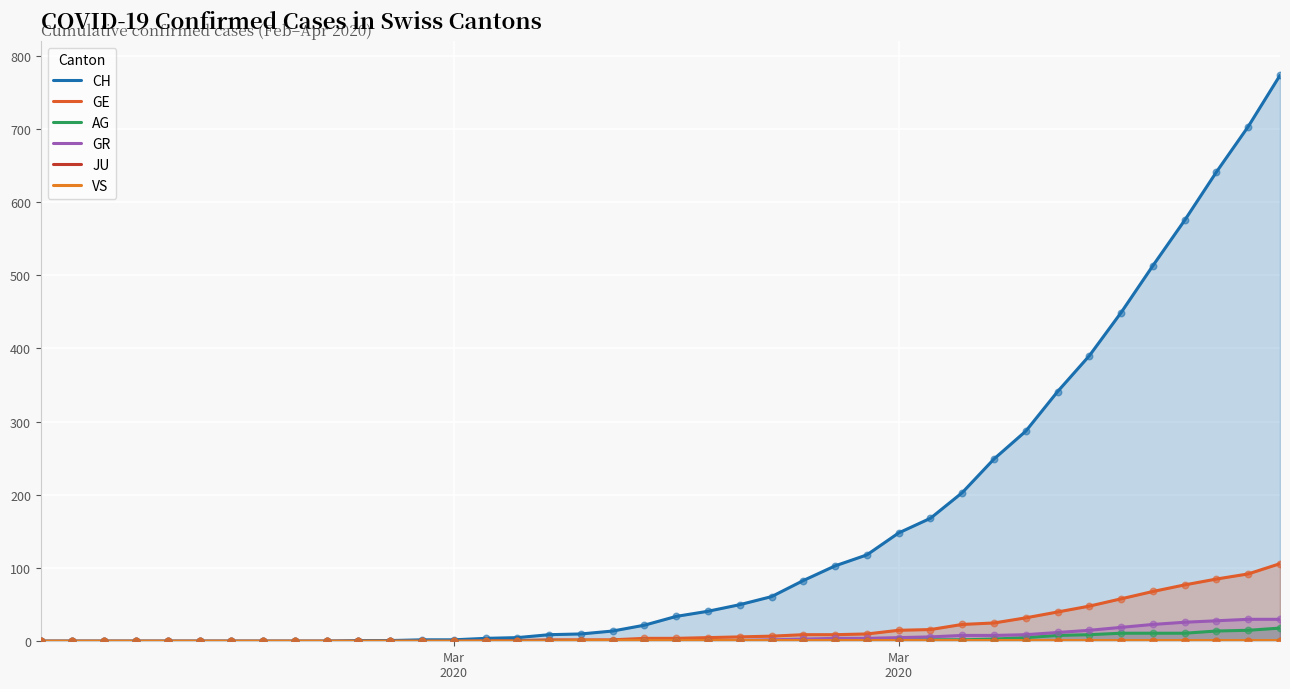

Is the value of CH at 26 greater than the value of JU at 15?

Yes